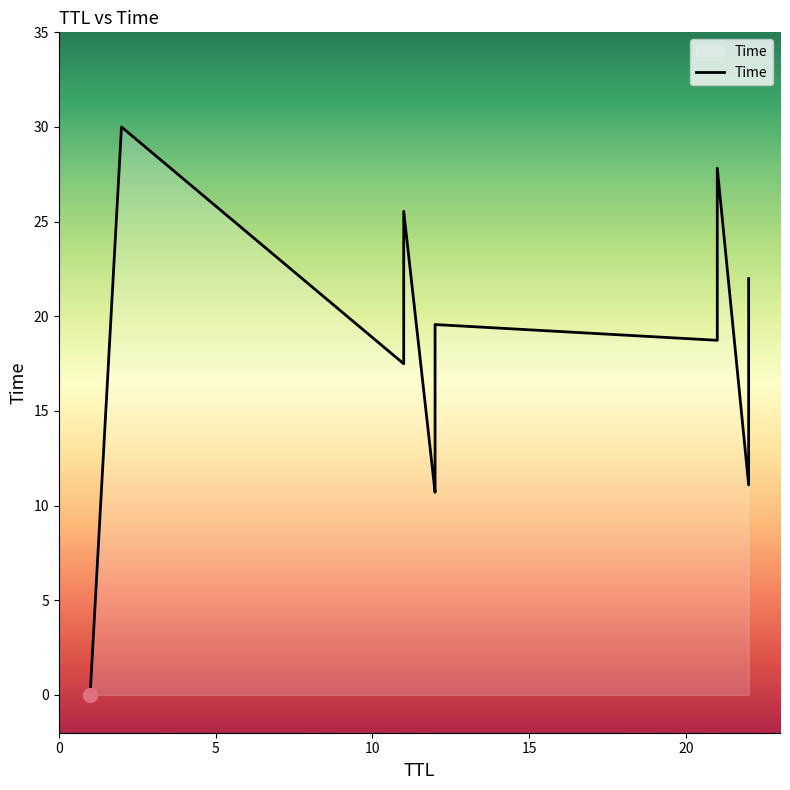

What is the average value?

17.4